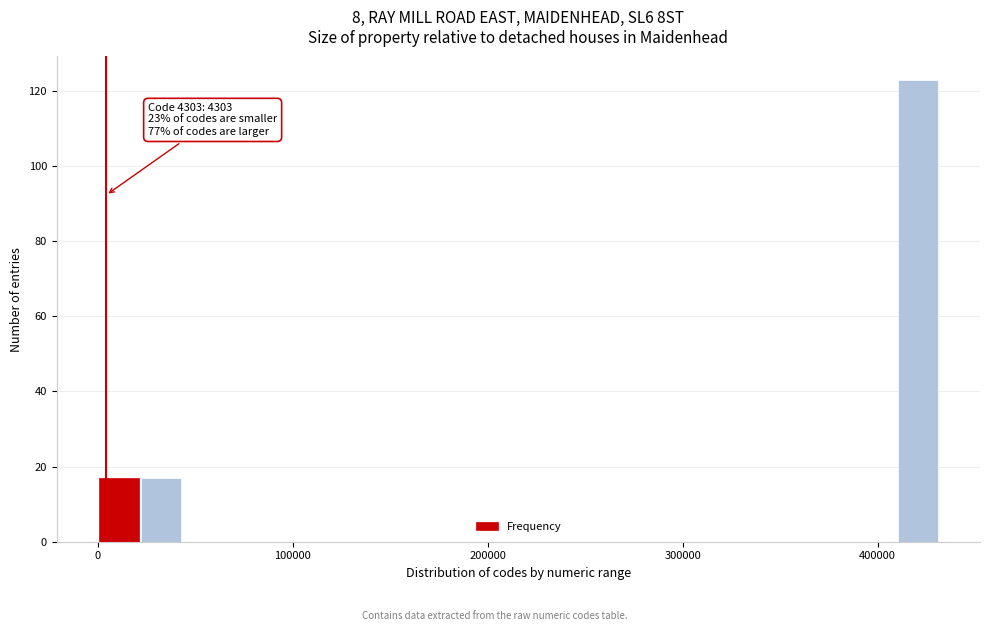

Read against the x-axis, roughly where is the centre of the tallest bar?

420000